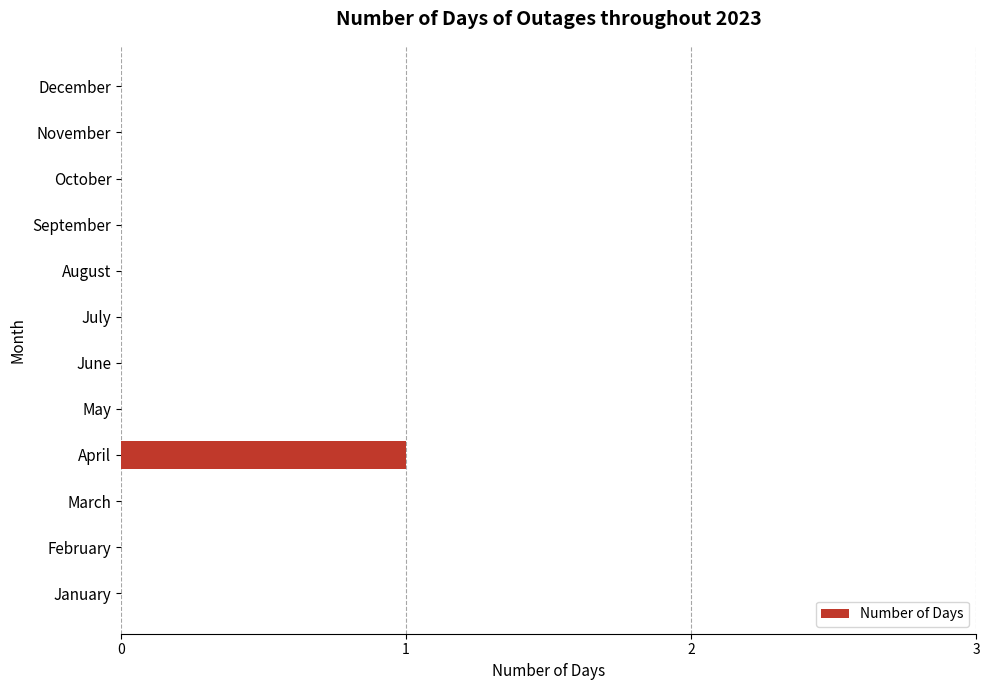

Reading top to bottom, what are all the values shown in this chart?

December=0	November=0	October=0	September=0	August=0	July=0	June=0	May=0	April=1	March=0	February=0	January=0